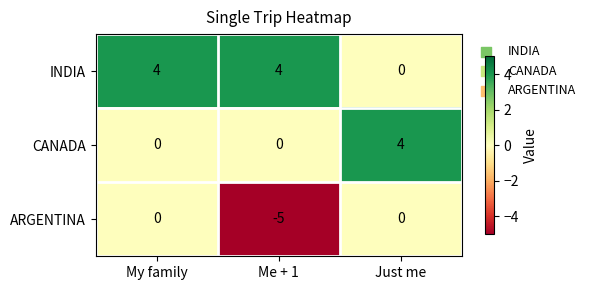

Is it true that CANADA equals -3 at Me + 1?

False